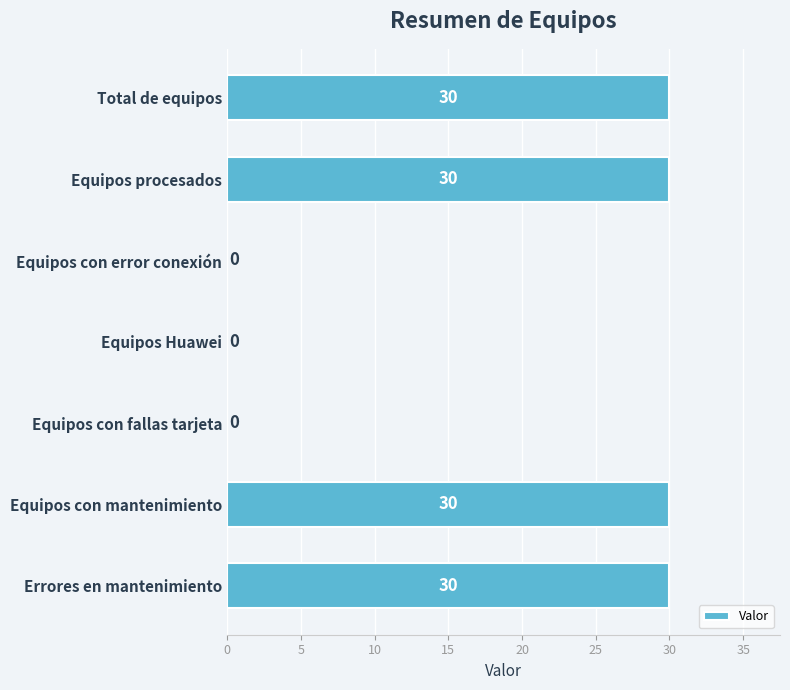

Count the values in the range 0 to 30.

7